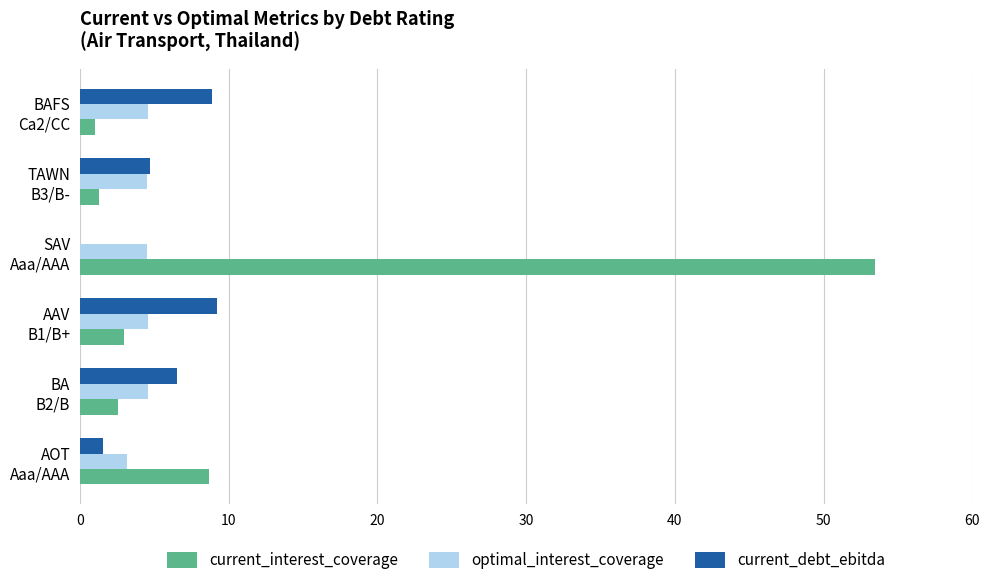

What are all the series names shown in the legend?

current_interest_coverage, optimal_interest_coverage, current_debt_ebitda